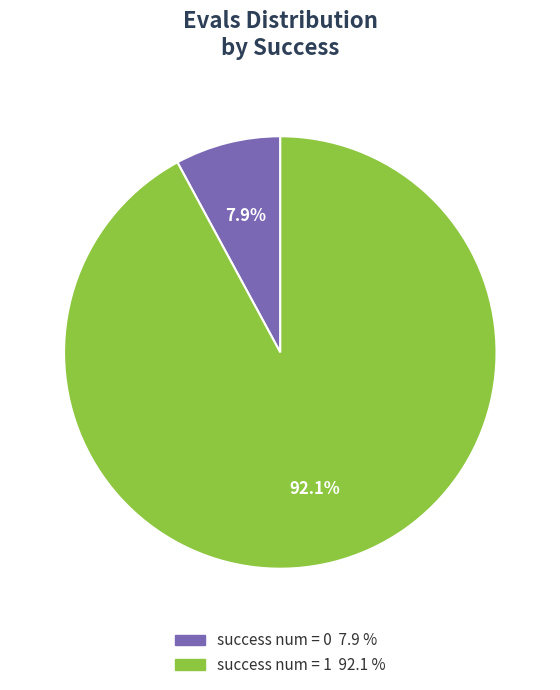

How many segments does this pie chart have?

2